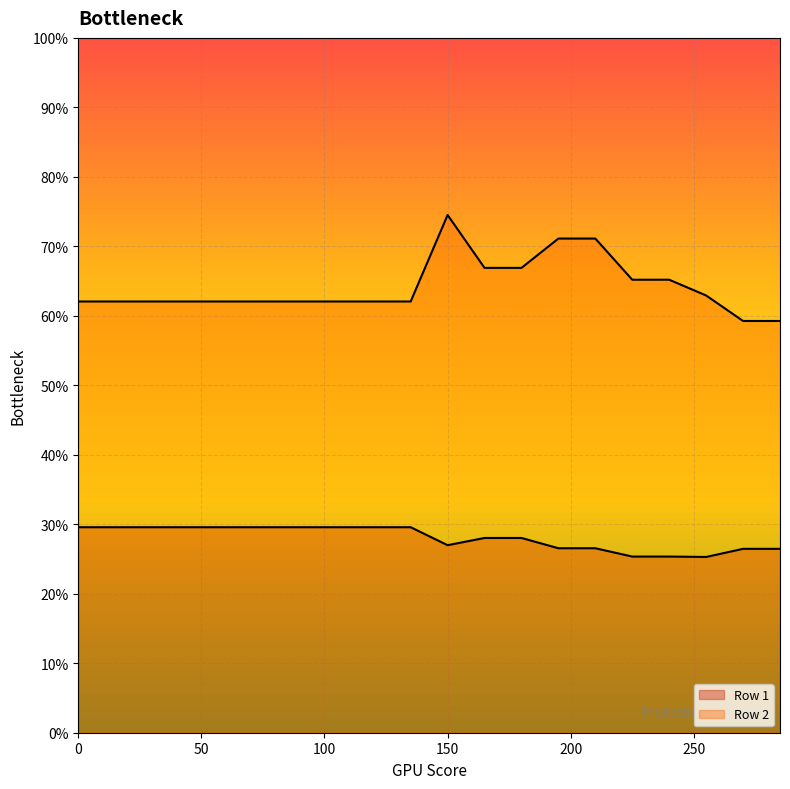

Count the number of categories in the chart.

20